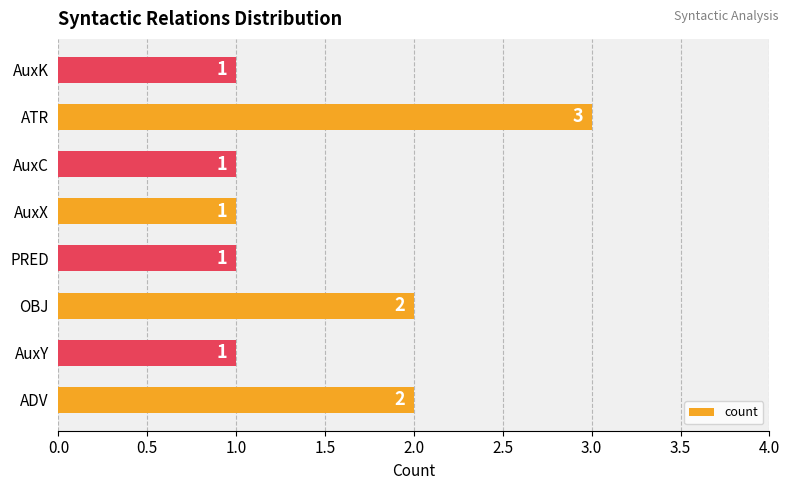

What is the average value?

2